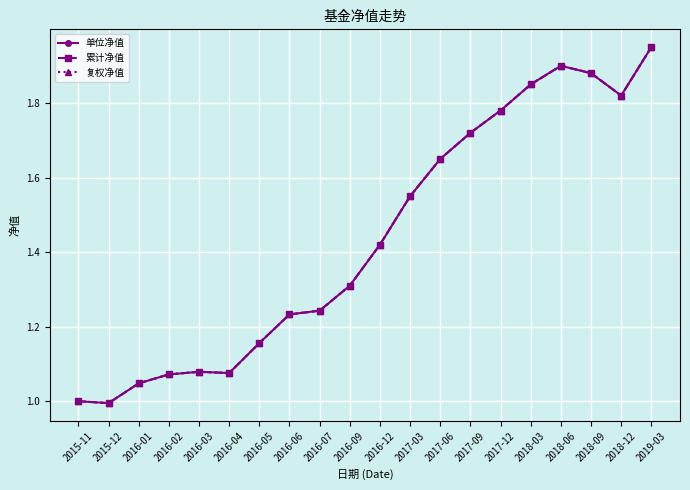

Is it true that 累计净值 equals 2.4 at 2017-06?

False